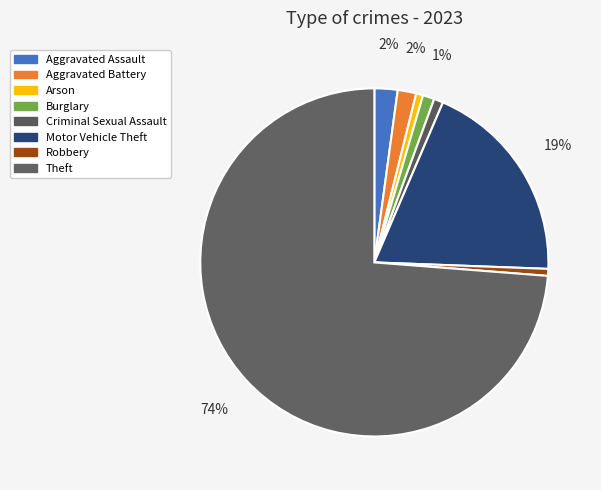

Which slice represents more than half of the pie?

Theft